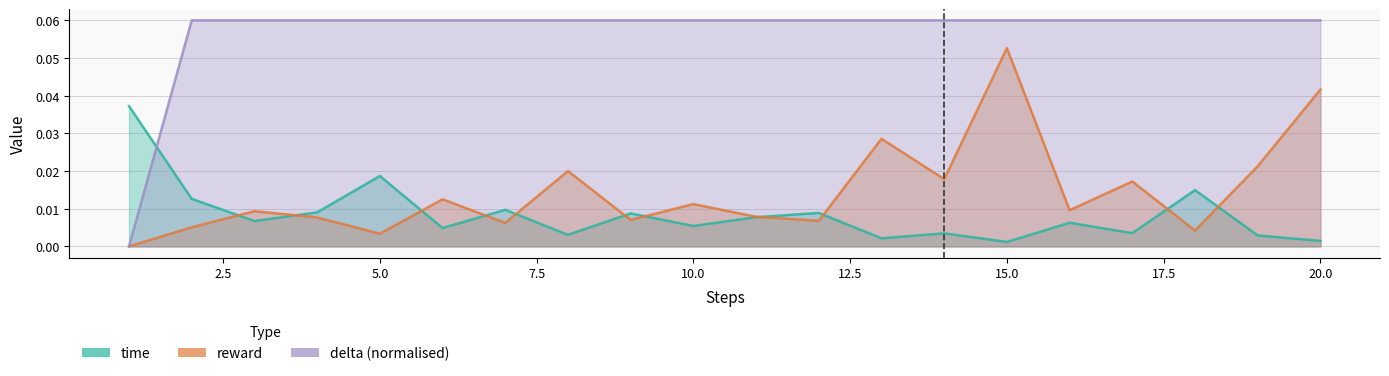

Rank the series by their maximum value, from highest to lowest.

delta, reward, time